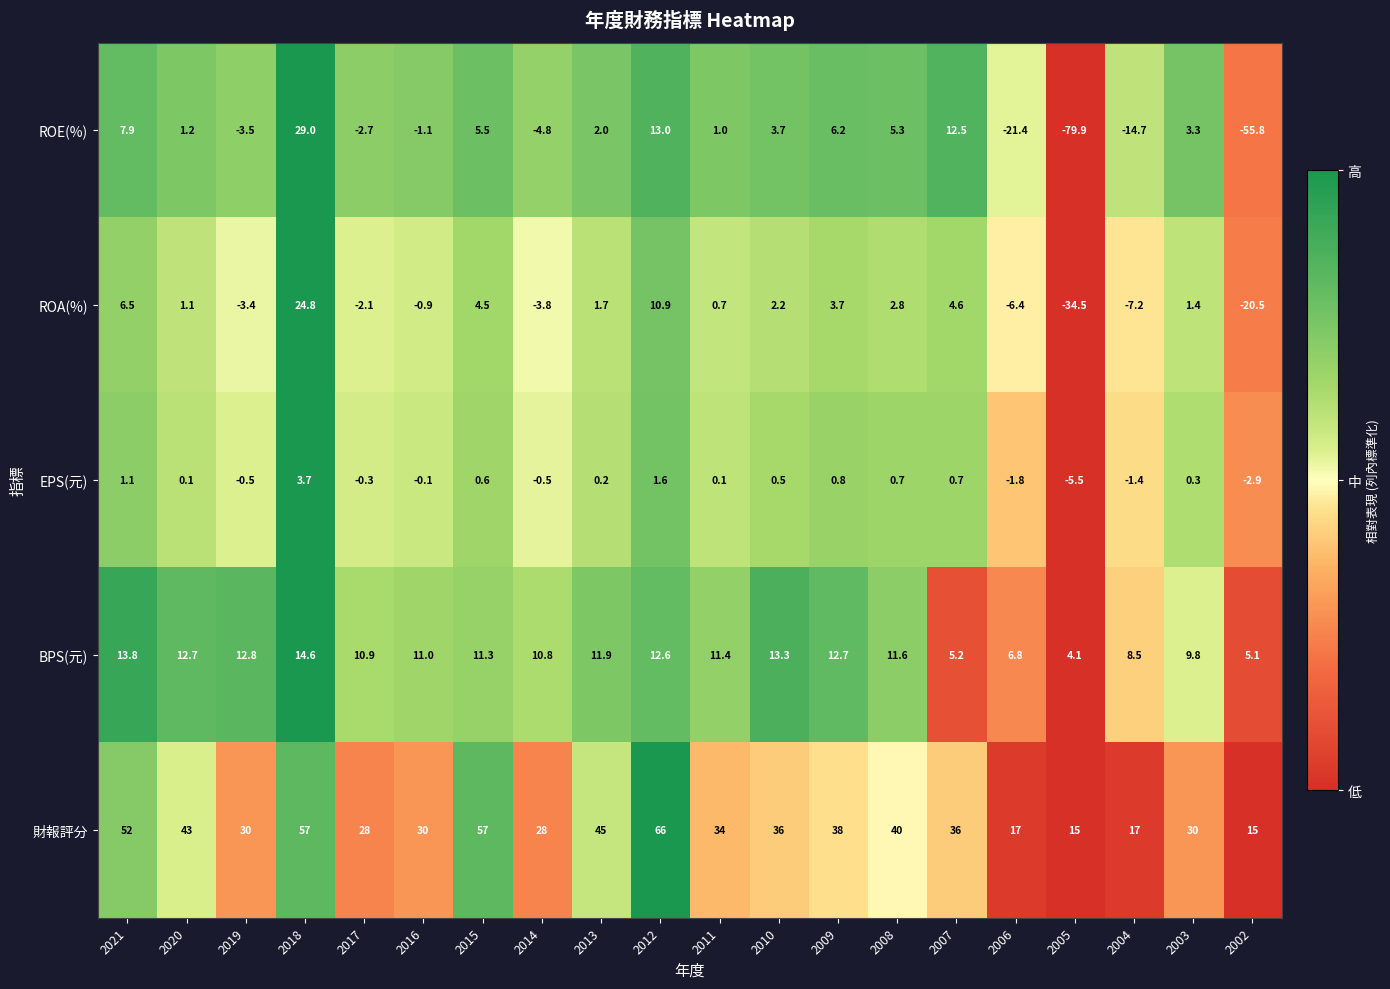

Where is 財報評分 nearest to the value 40?

2008